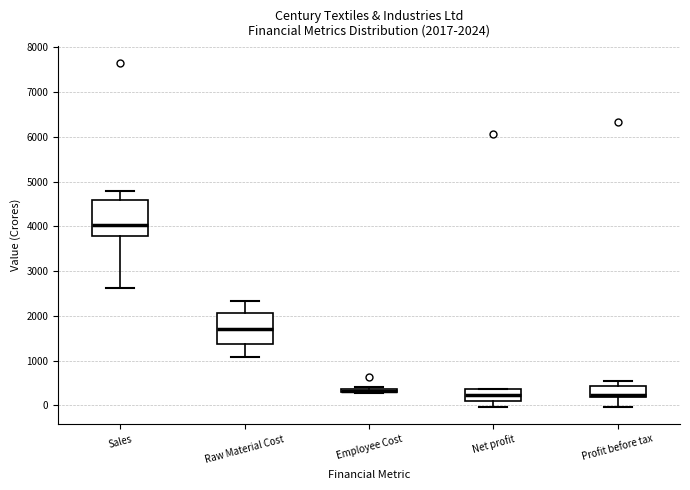

Comparing the boxes themselves (not the whiskers), which one is the tallest?

Sales